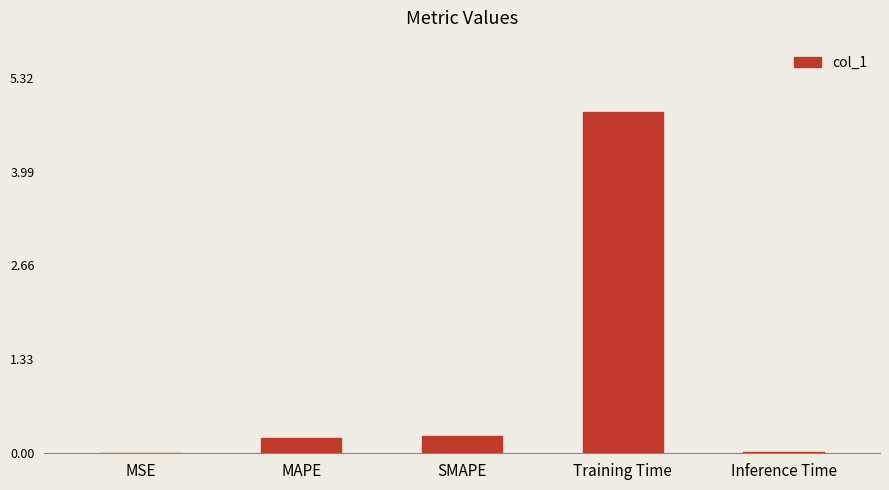

What is the difference between the values at Inference Time and SMAPE?

0.2